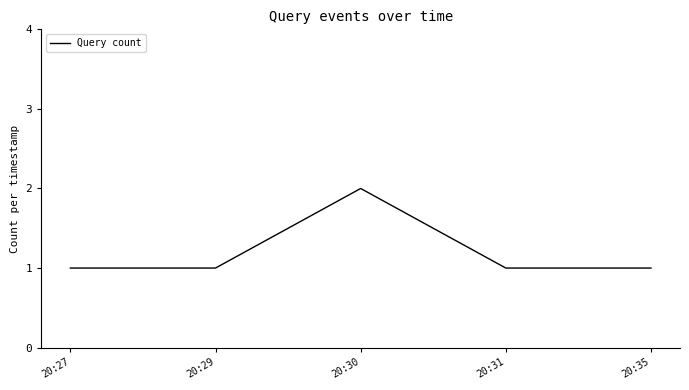

At which category does the chart reach its peak across all series?

20:30